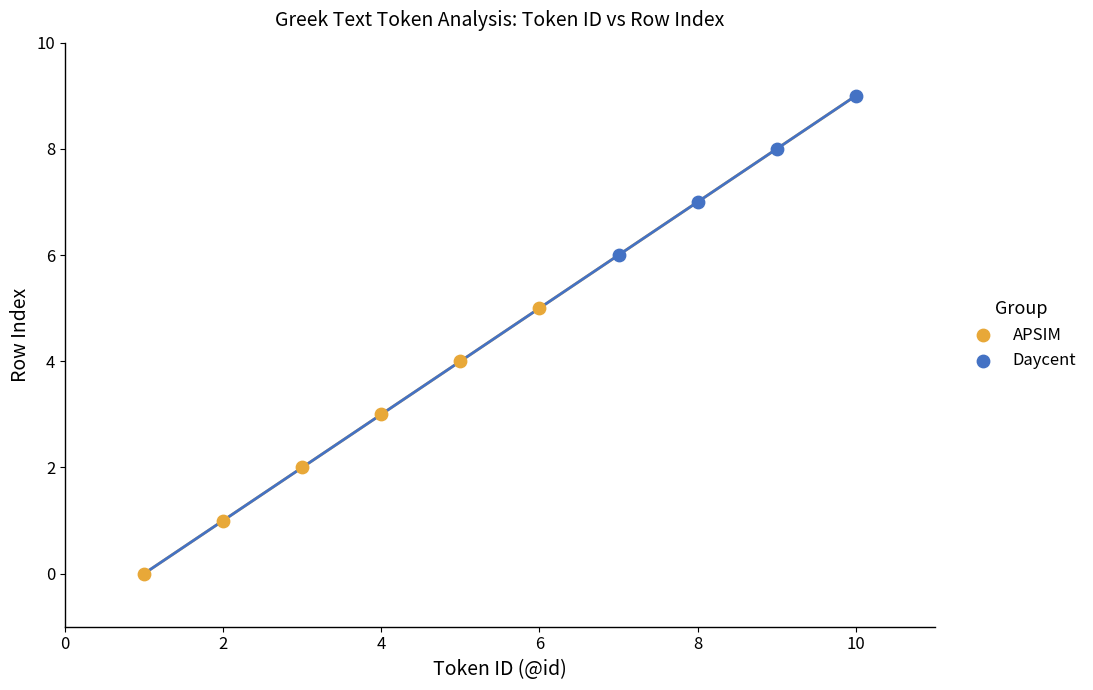

Which series has the widest spread of Y values?

APSIM